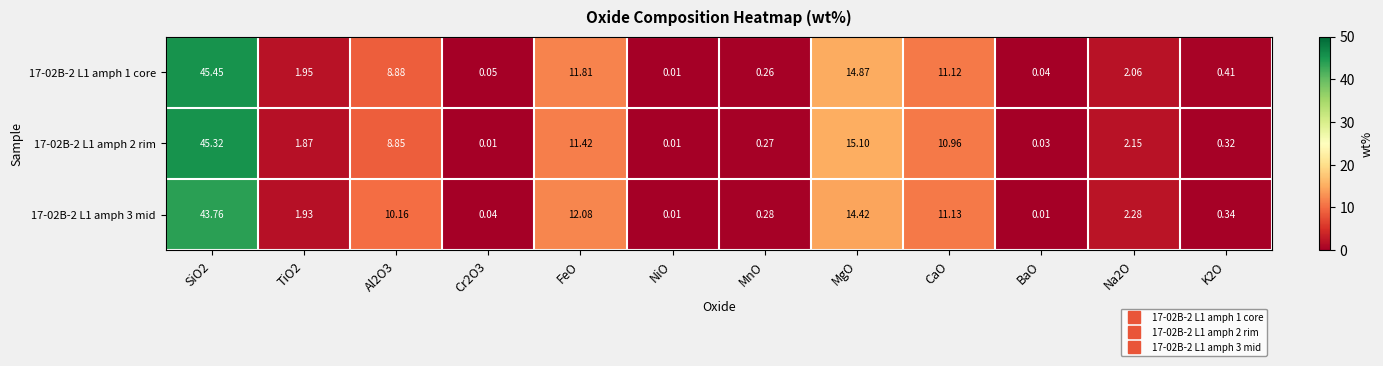

At which category is the sum across all series the highest?

SiO2